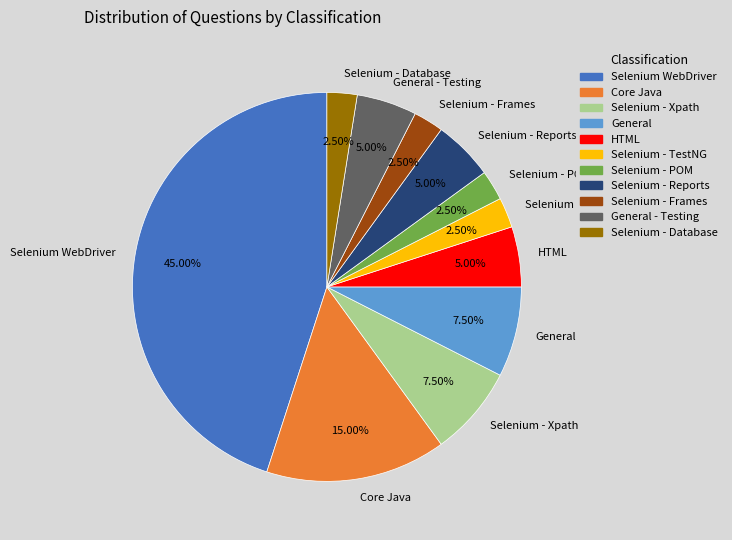

Does General account for over 50% of the chart?

No